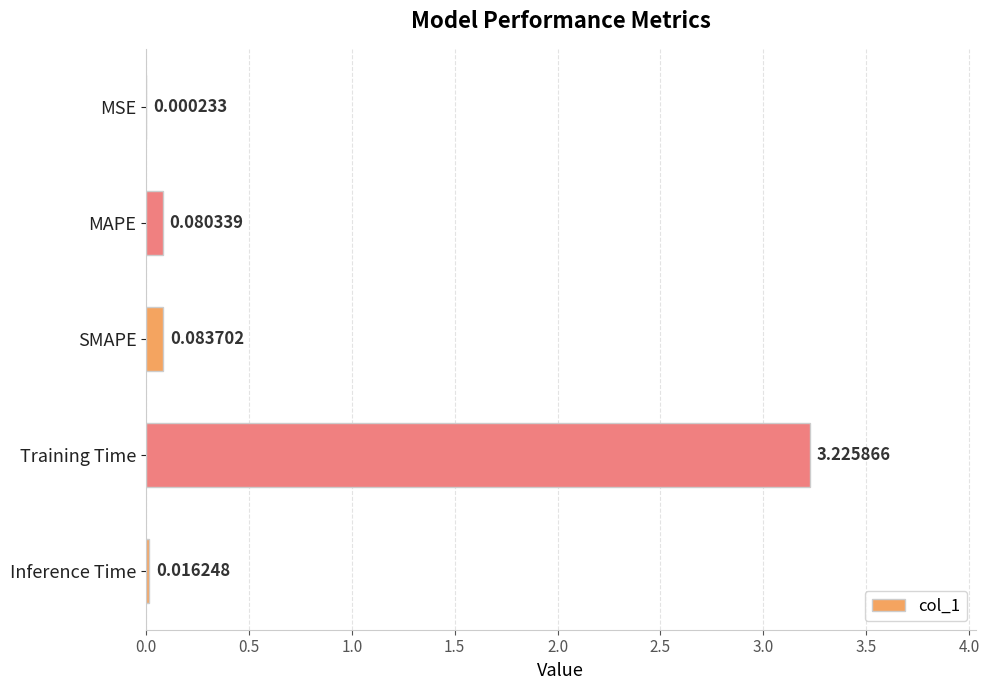

What is the sum of all values?

3.4